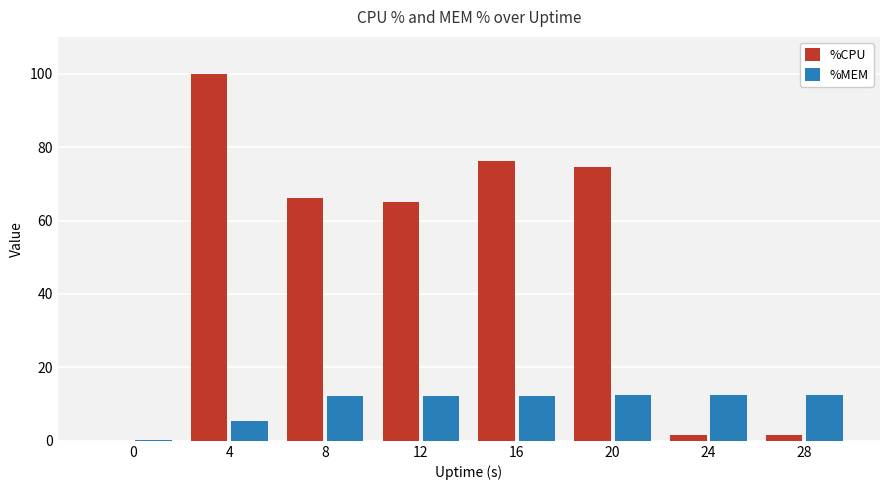

Is it true that %CPU equals 147.7 at 4?

False